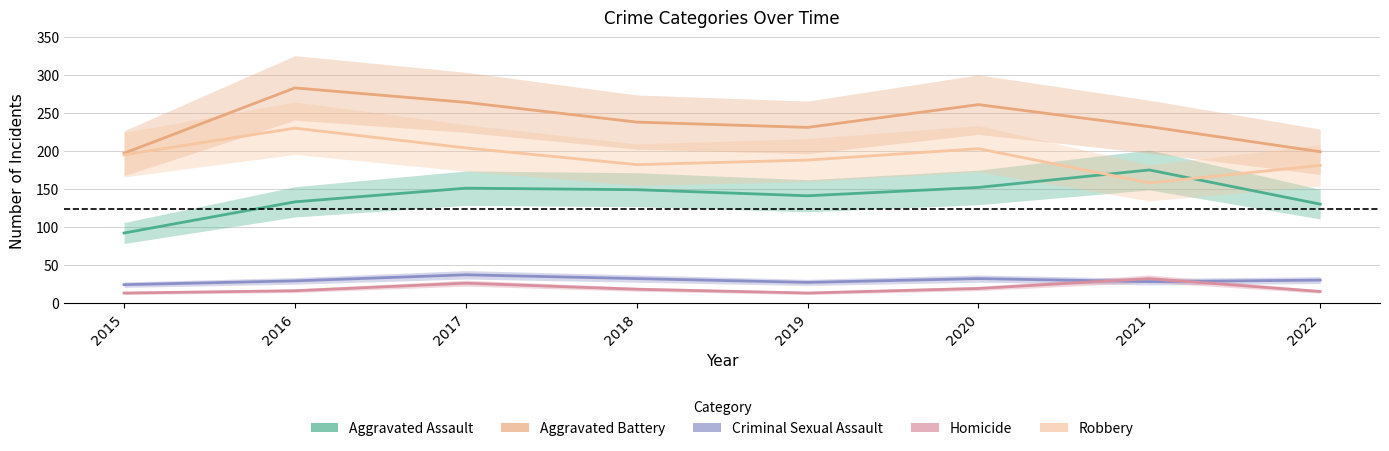

Is this an area chart (filled region under the line)?

No